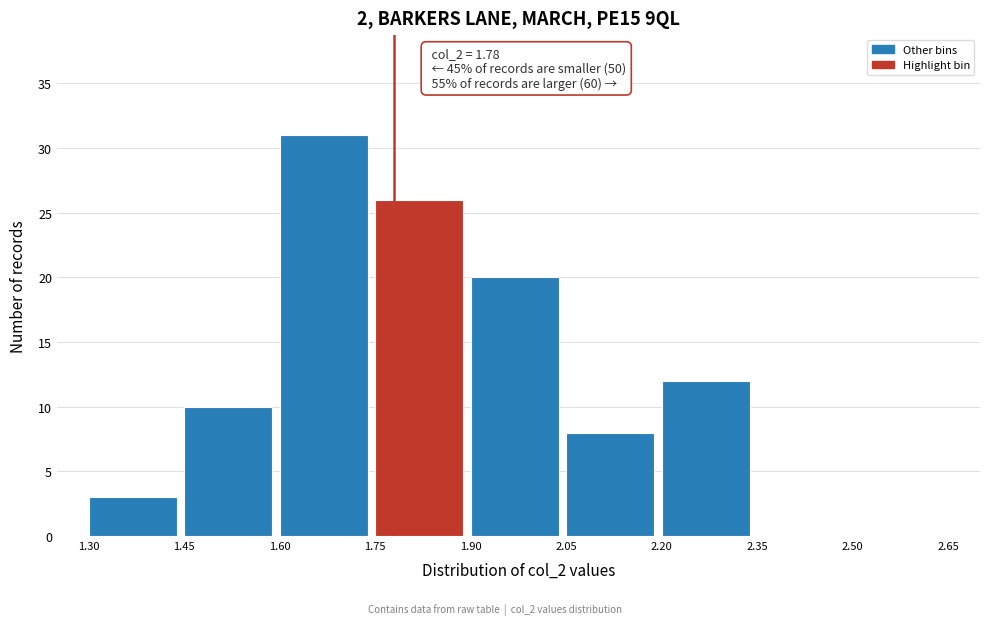

Over which range of the x-axis is the bar tallest?

1.60 to 1.75